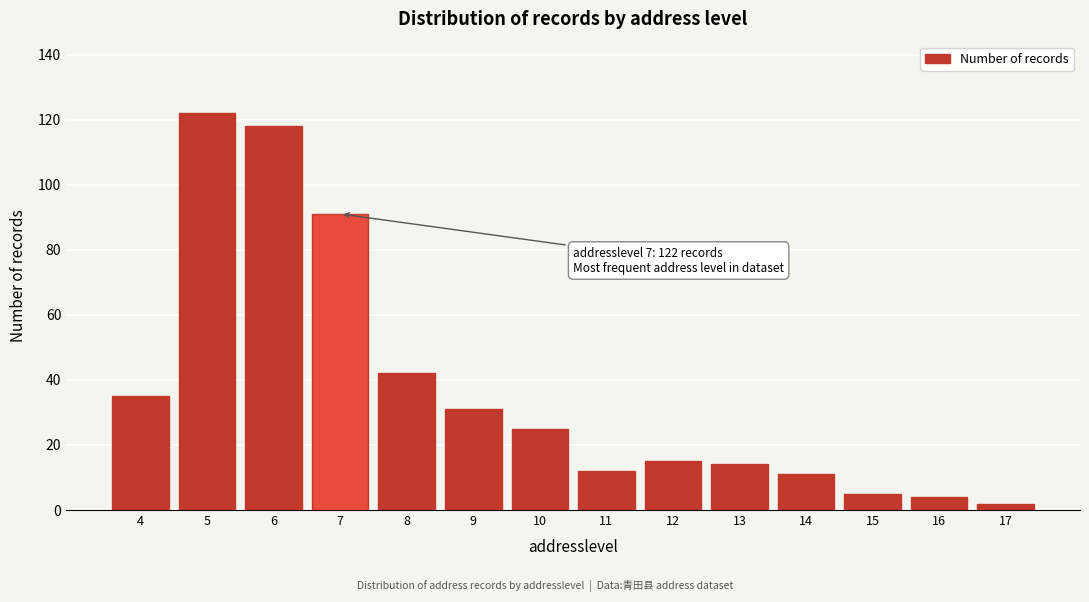

Reading left to right, list all the values displayed in this chart.

35	122	118	91	42	31	25	12	15	14	11	5	4	2